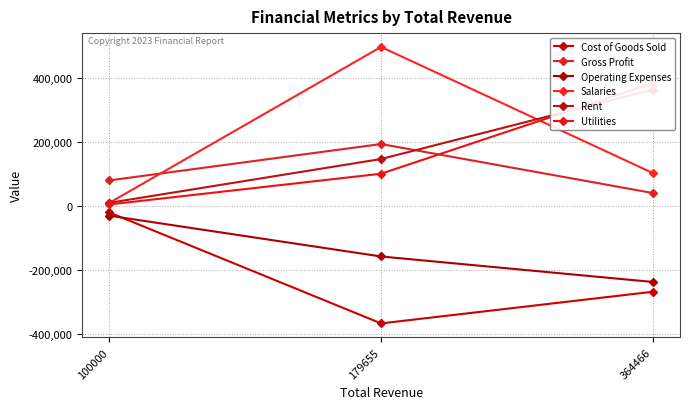

Reading left to right, what are all the values shown in this chart?

Cost of Goods Sold: -20000	-365600	-266995
Gross Profit: 80000	193263	40632
Operating Expenses: -30000	-157091	-236492
Salaries: 10000	495803	102830
Rent: 10000	146622	362878
Utilities: 5000	100819	383220